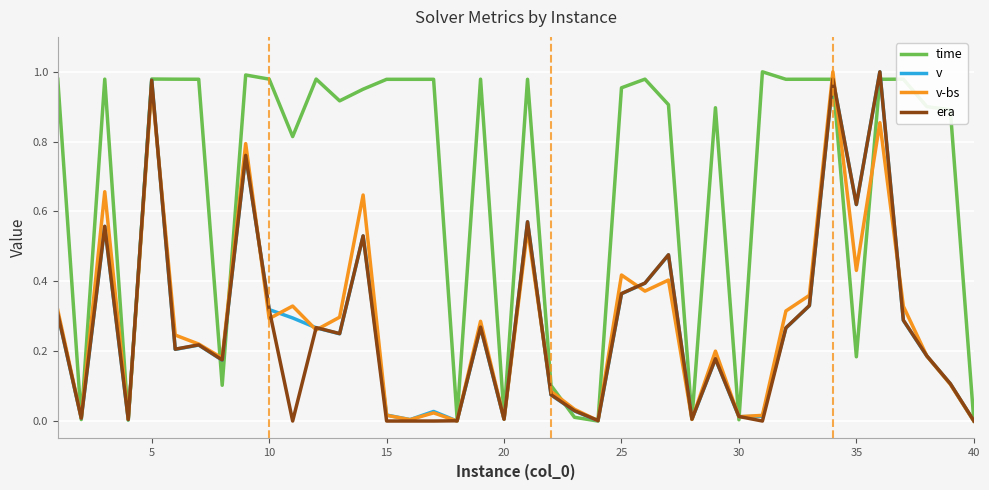

Count the number of data series in this chart.

4